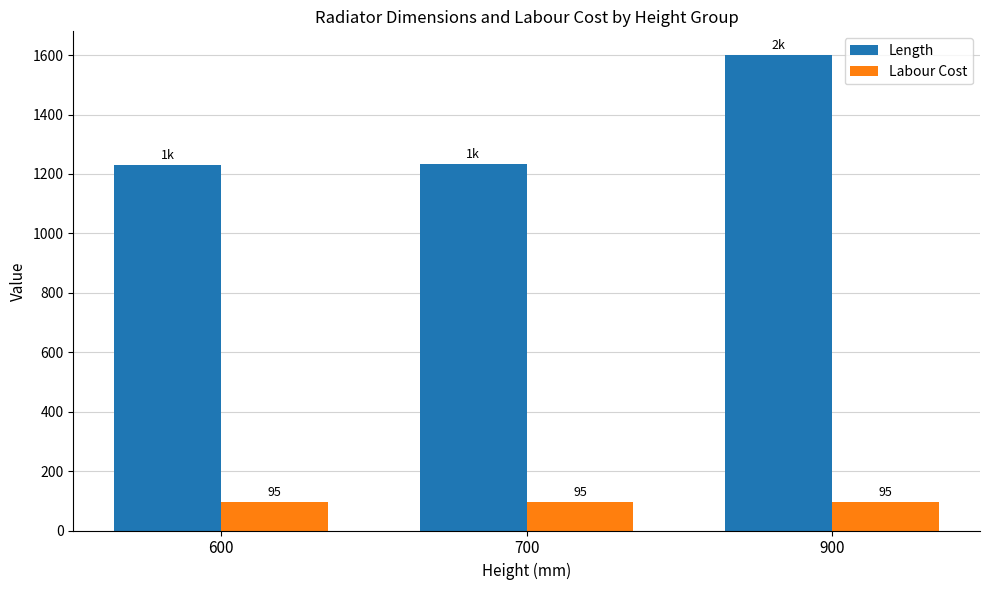

Is it true that Length equals 1933 at 600?

False